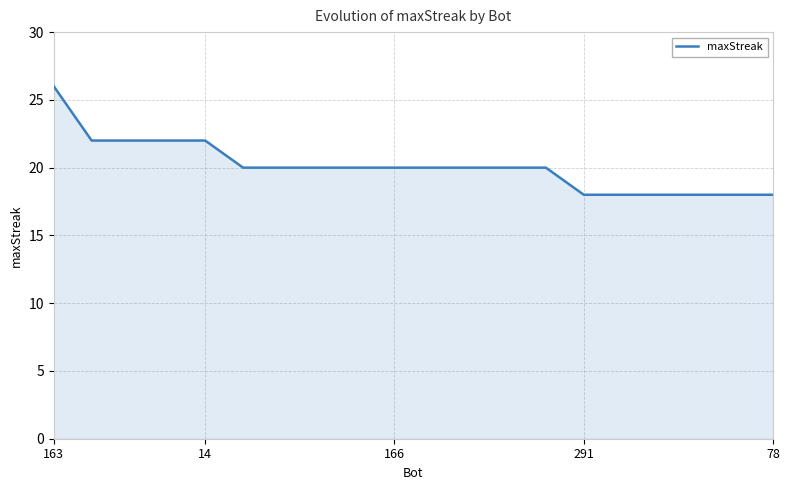

What is the maximum value shown in the chart?

26